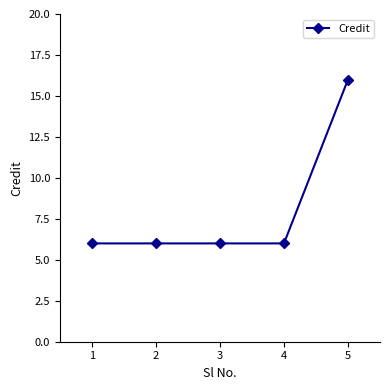

True or false: the data has more than 1 interior local peaks.

False